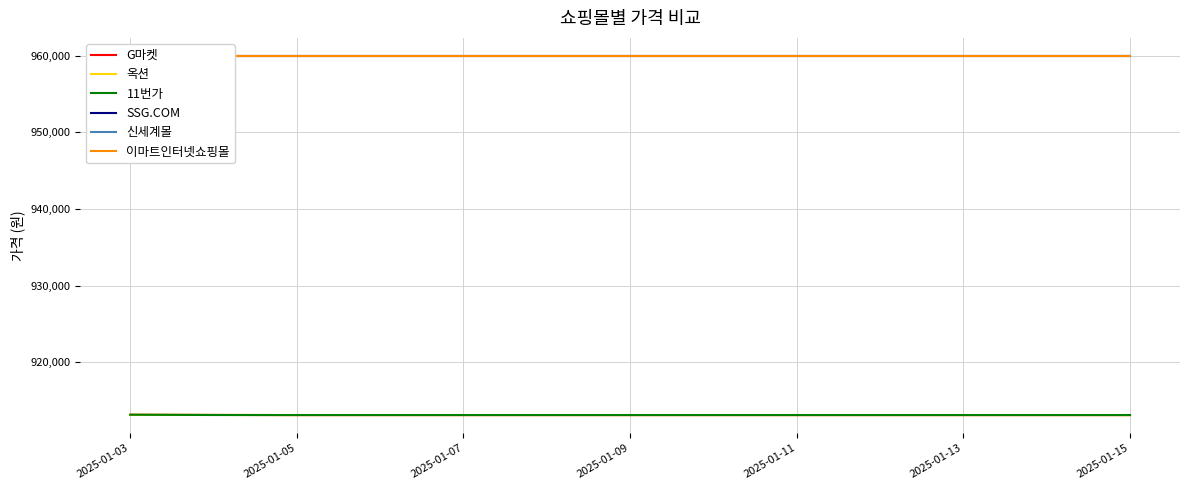

What position from the left is 2025-01-03?

1